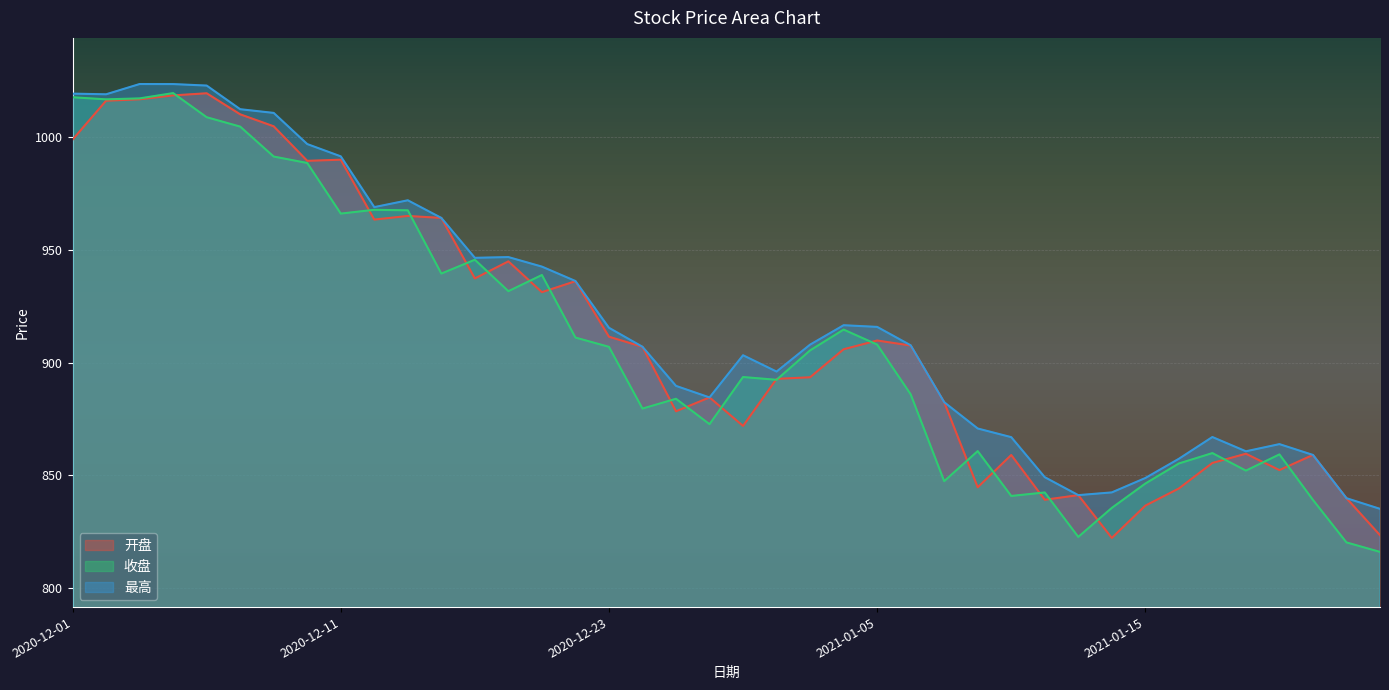

Which series has the largest range (max minus min)?

收盘